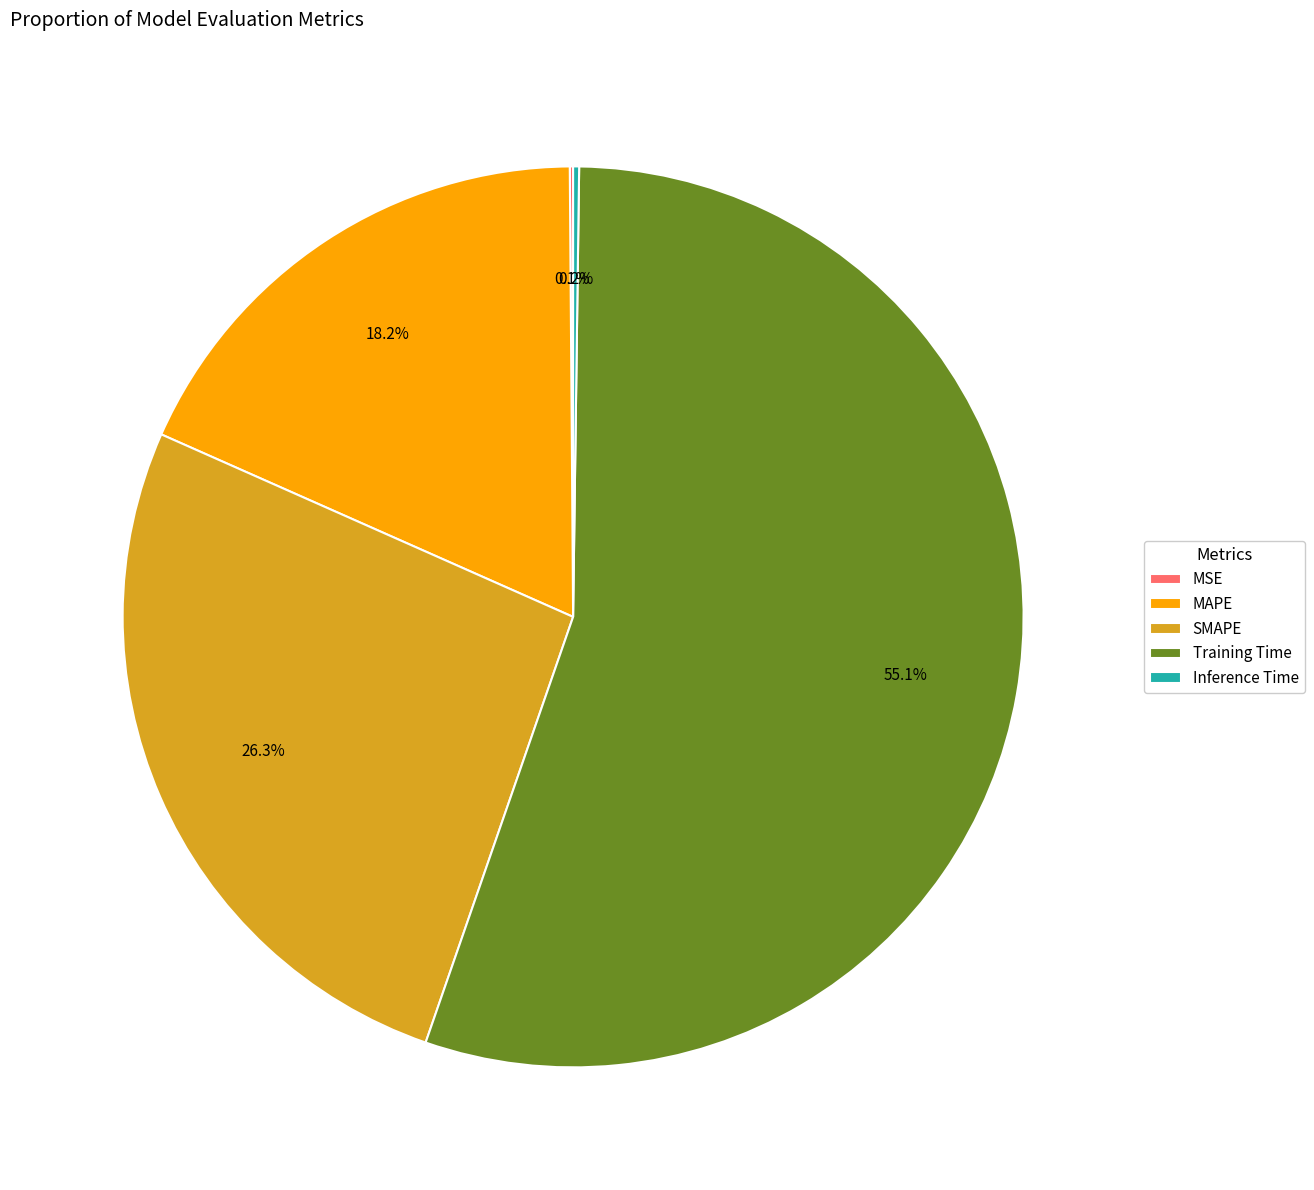

Which category has the biggest portion of the pie?

Training Time